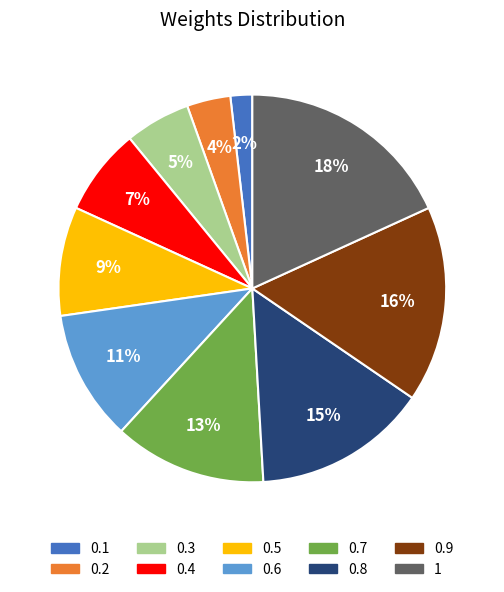

Is 0.9 the majority of the pie?

No